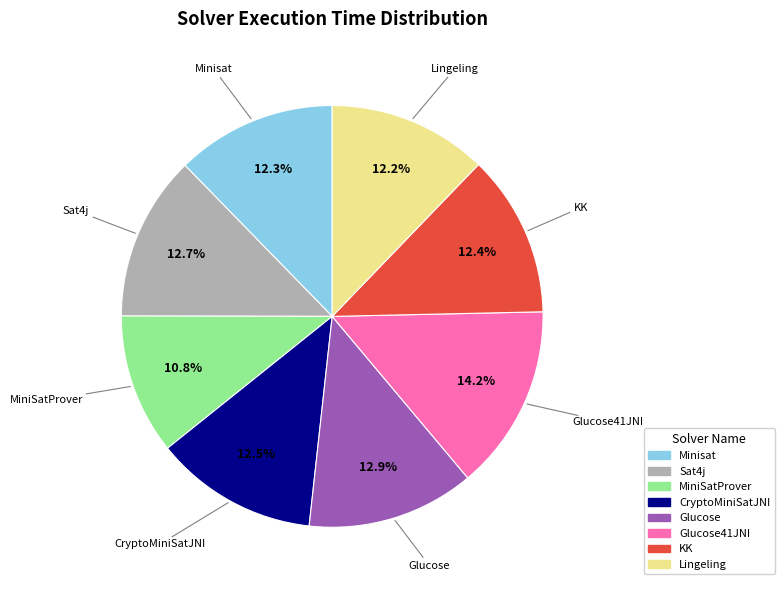

How many slices are in this pie chart?

8